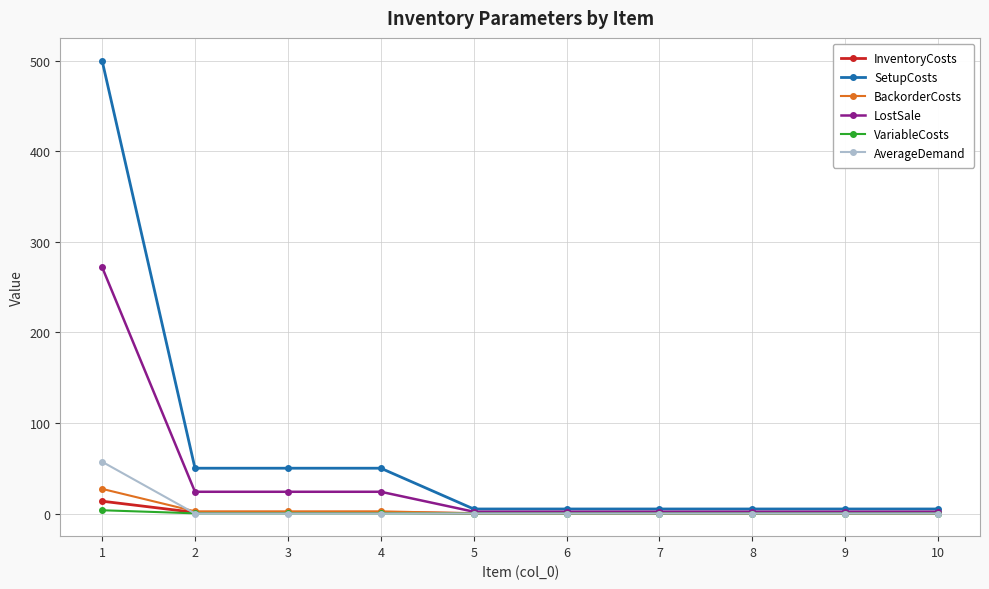

Between 4 and 6, which series saw the biggest shift?

SetupCosts